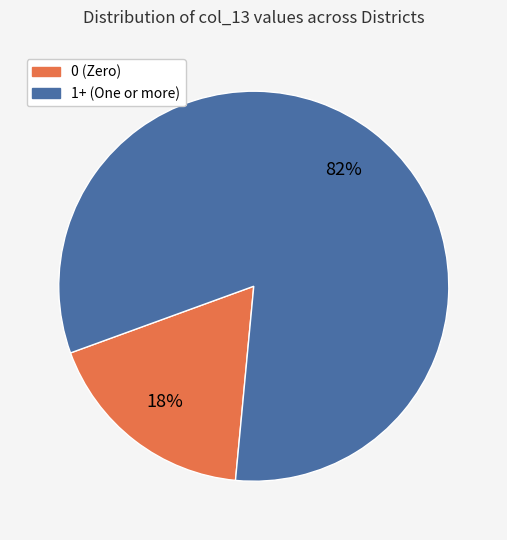

Does any single category account for the majority?

Yes